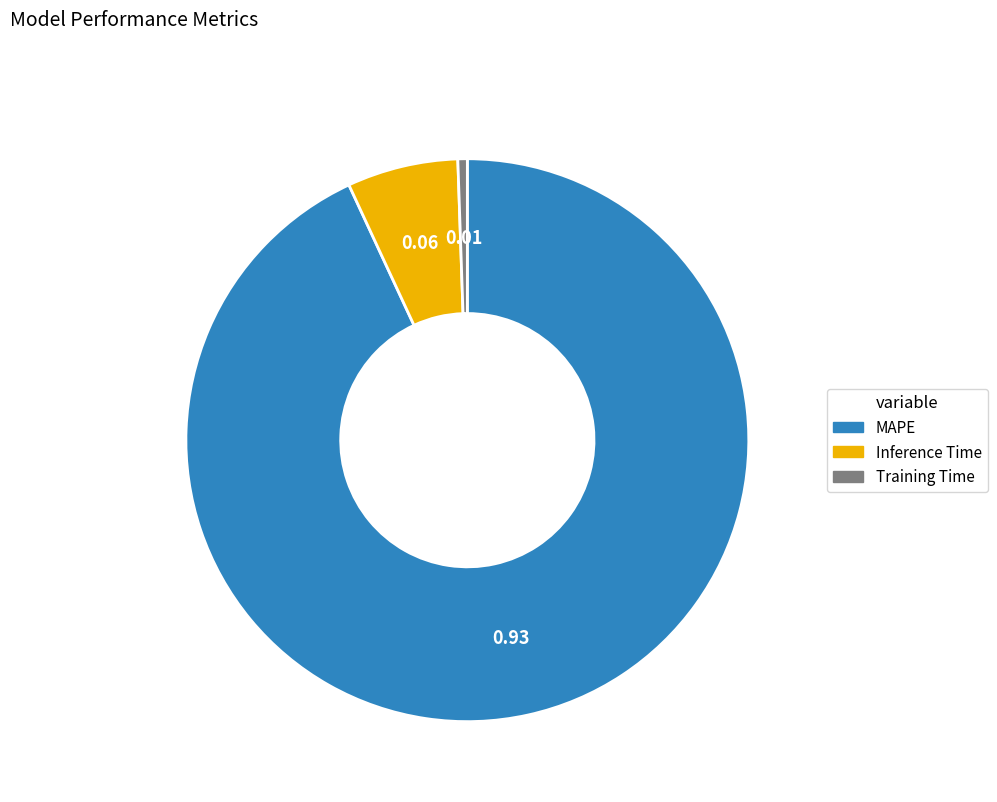

Which has a higher value, MAPE or Training Time?

MAPE